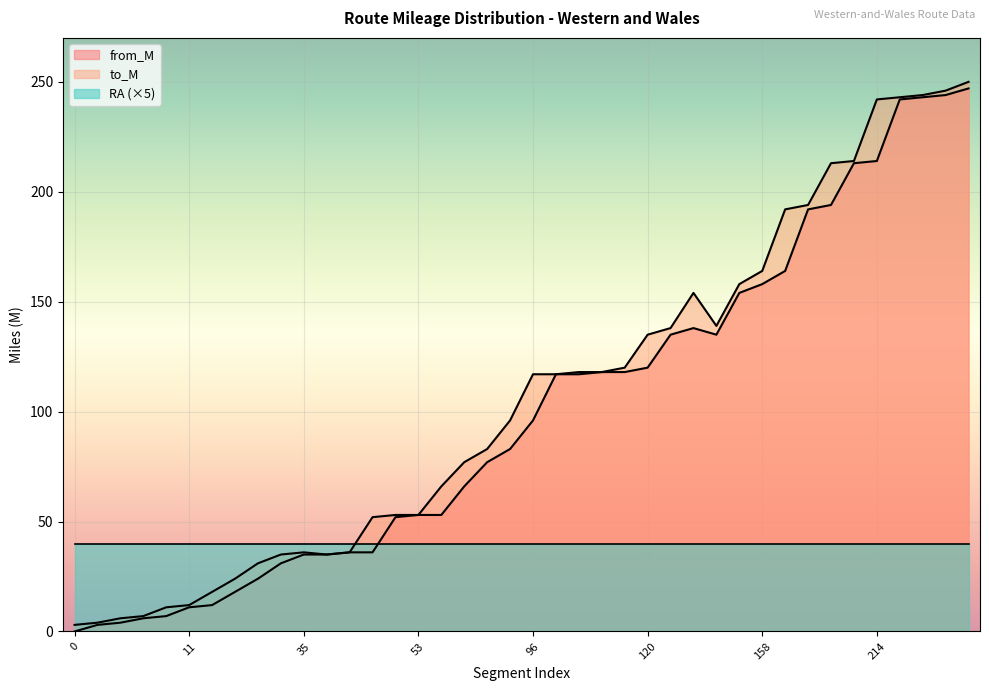

What are all the series names shown in the legend?

from_M, to_M, RA (×5)